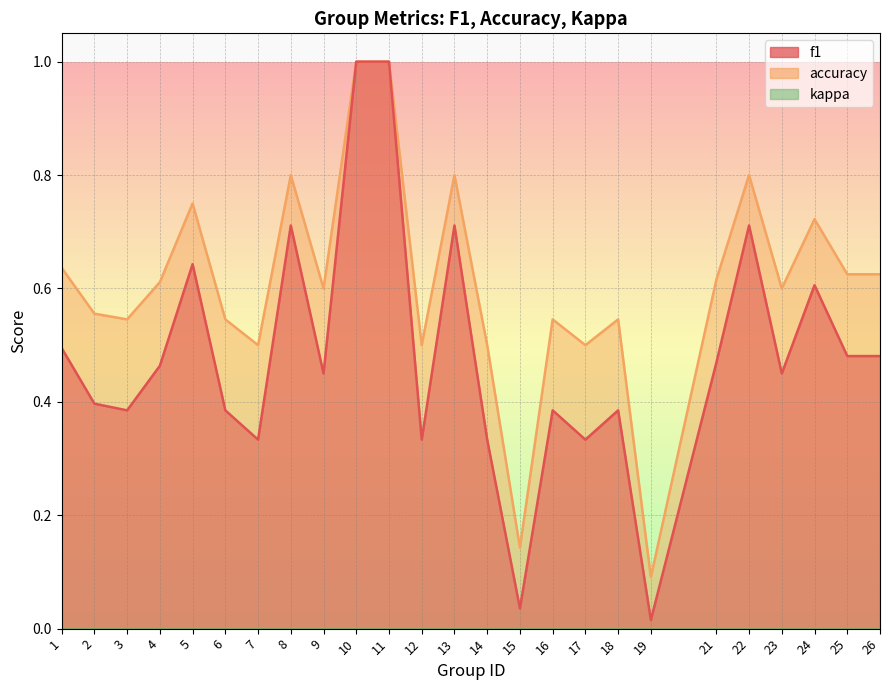

What is the value of the accuracy point at the 23rd from the left?

0.7